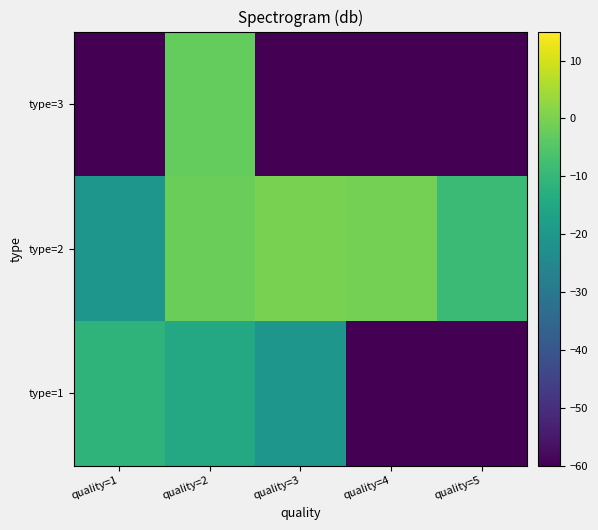

What is the difference between the highest and lowest values at quality=1?

48.7